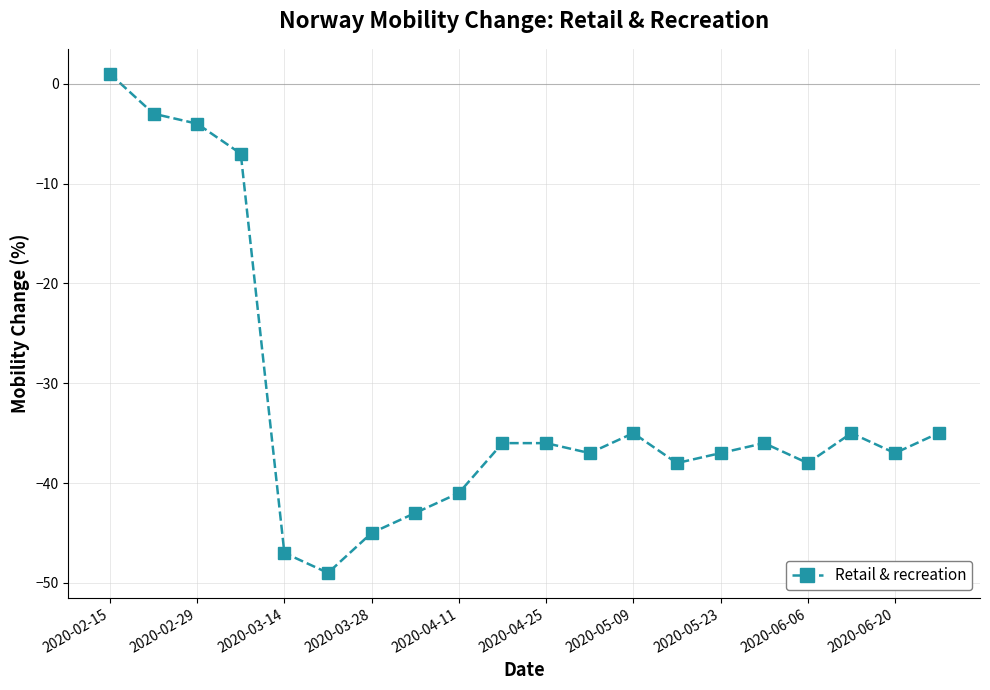

What is the difference between the maximum and minimum values?

50